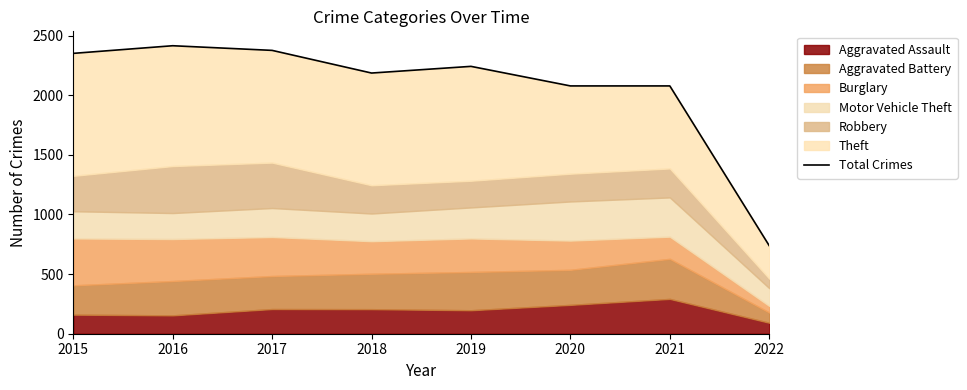

What is the approximate value at 2018?

2186